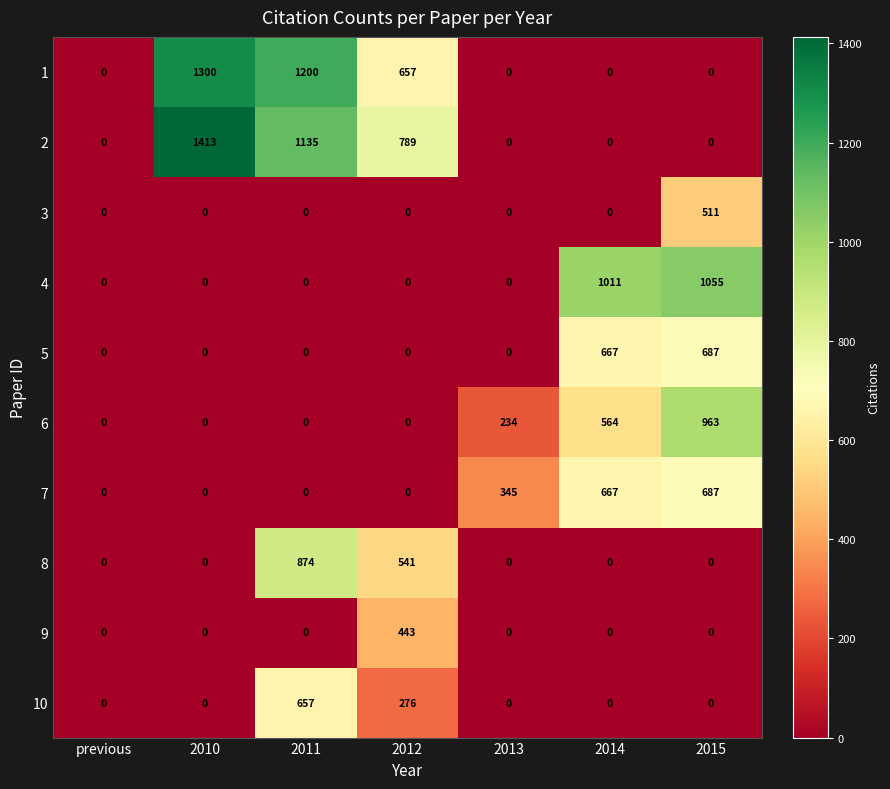

Is the value of 2 at 2011 greater than the value of 6 at 2015?

Yes